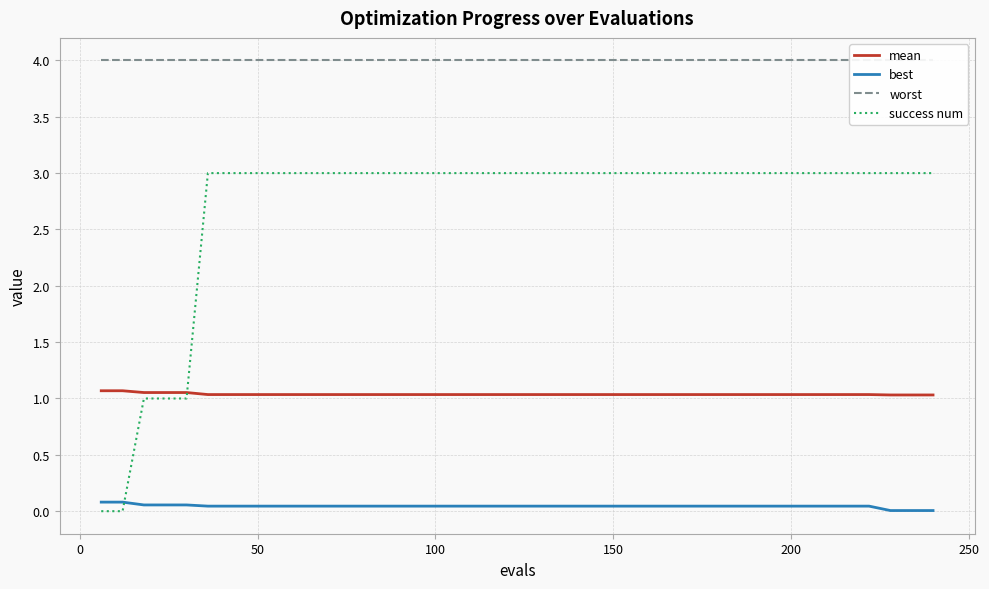

True or false: success num and mean cross at least once.

True